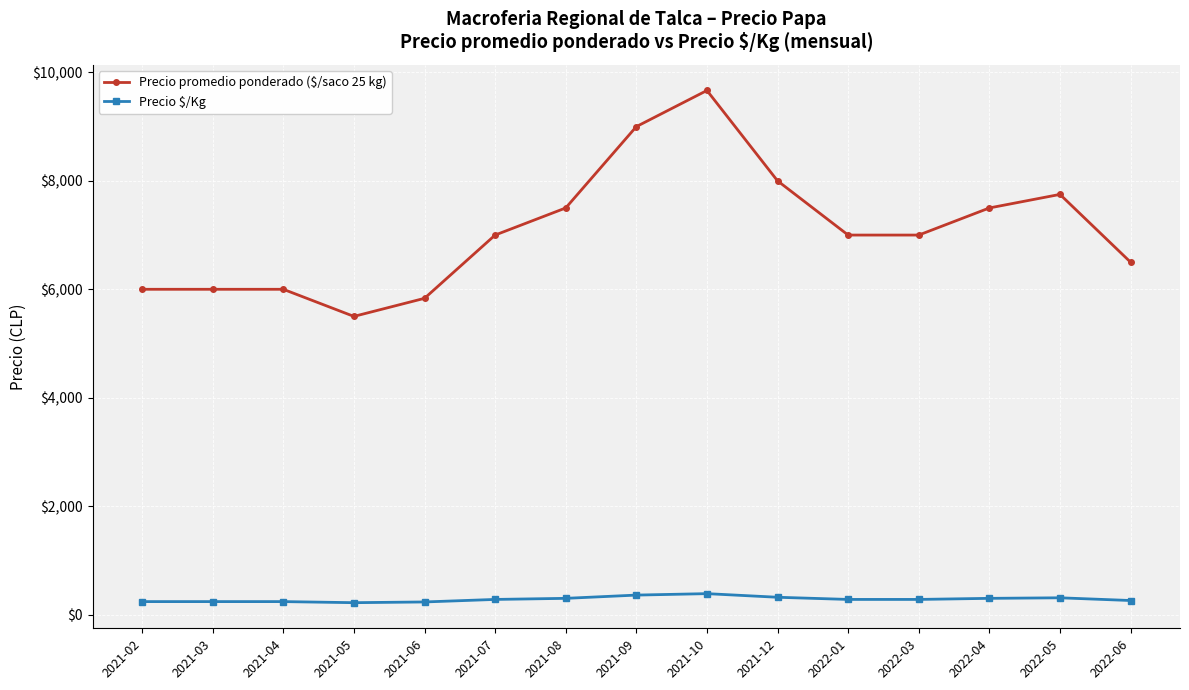

At which category does the chart reach its peak across all series?

2021-10